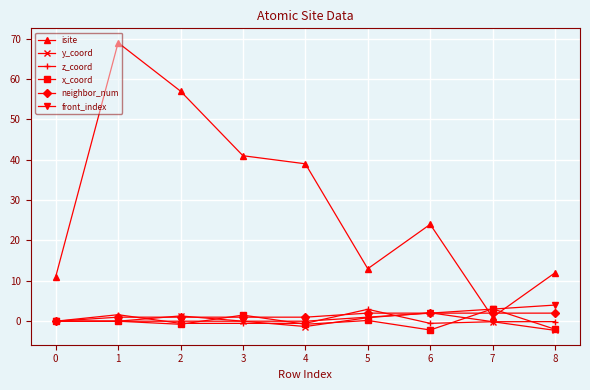

The isite series shows 1.0 at 7. True or false?

True